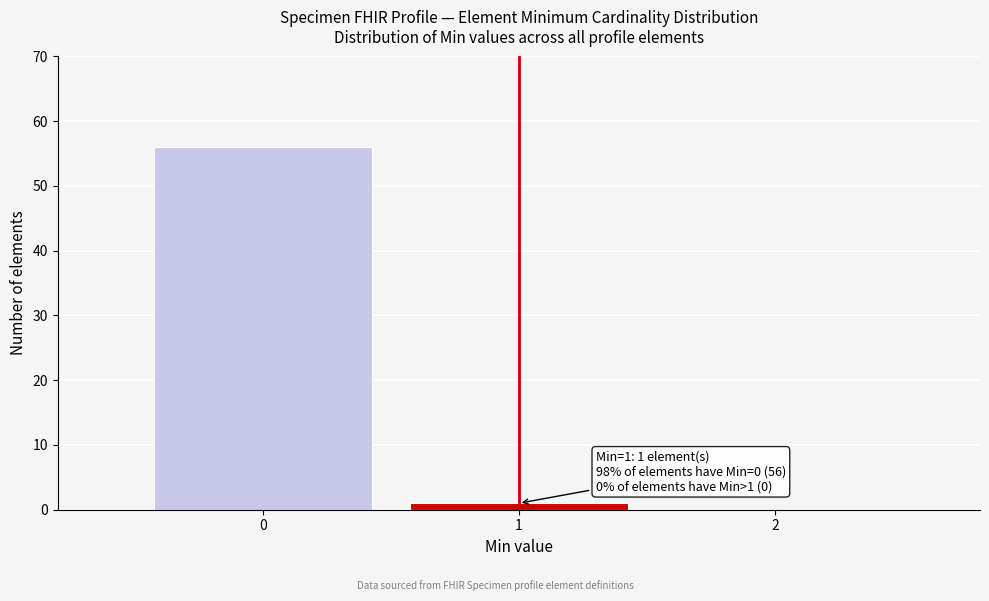

Which range on the x-axis has the tallest bar?

-0.5 to 0.5